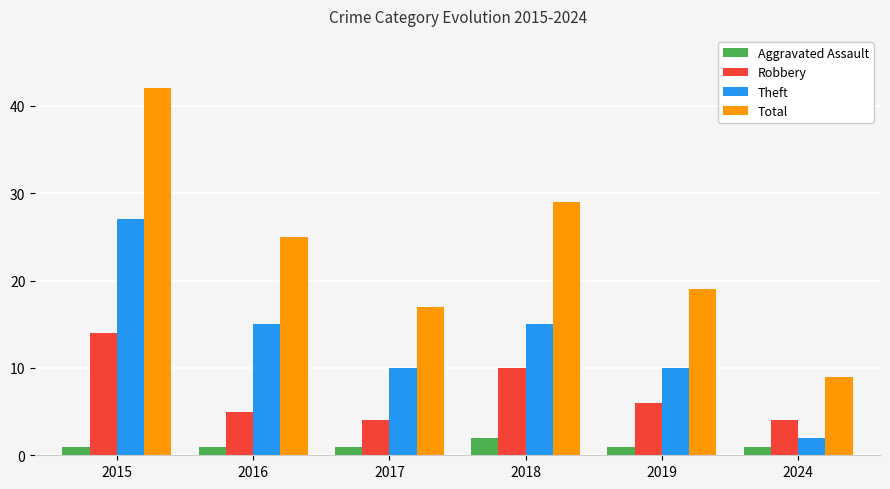

Reading left to right, transcribe all the data shown in this chart.

Aggravated Assault: 2015=1	2016=1	2017=1	2018=2	2019=1	2024=1
Robbery: 2015=14	2016=5	2017=4	2018=10	2019=6	2024=4
Theft: 2015=27	2016=15	2017=10	2018=15	2019=10	2024=2
Total: 2015=42	2016=25	2017=17	2018=29	2019=19	2024=9